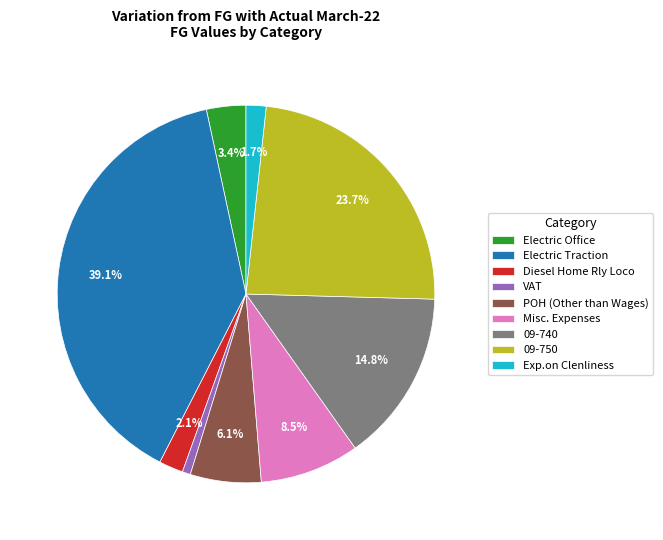

To the nearest percent, what is the combined percentage of Exp.on Clenliness and POH (Other than Wages)?

8%